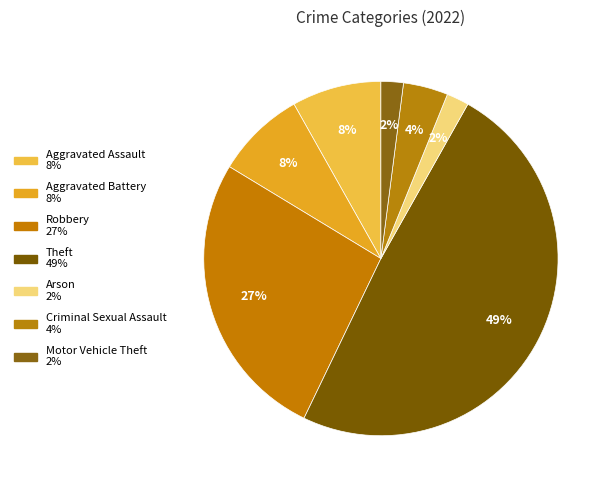

Count the number of slices in the pie.

7